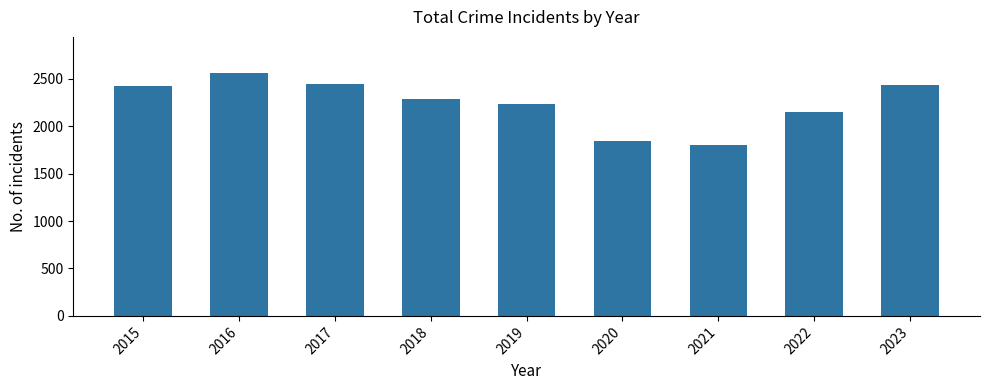

What is the change in value from 2015 to 2018?

-139